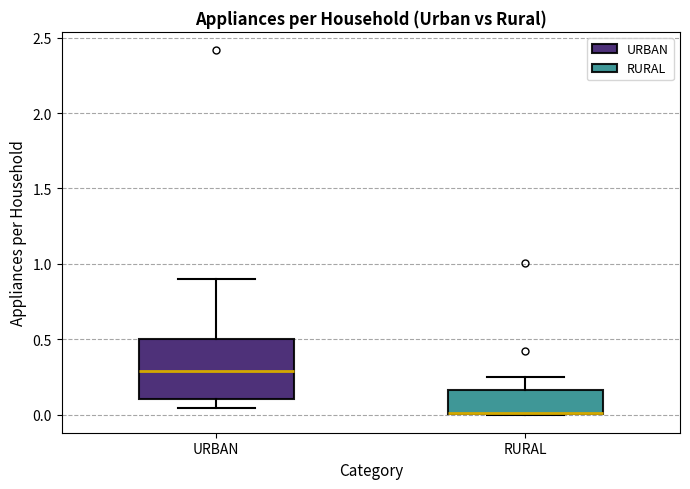

Reading left to right, read every box against the y-axis: the position of its median line, the range the box covers, and the ends of its whiskers. The values are not printed on the chart, so give them approximately, as read against the axis.

URBAN: median 0.30, box 0.10 to 0.50, whiskers 0.05 to 0.90
RURAL: median 0.00, box 0.00 to 0.15, whiskers 0.00 to 0.25